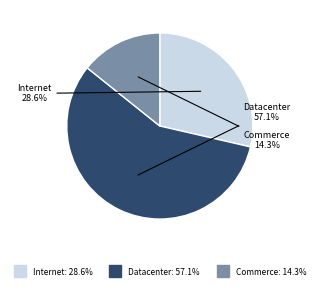

Is there a majority slice in this chart?

Yes